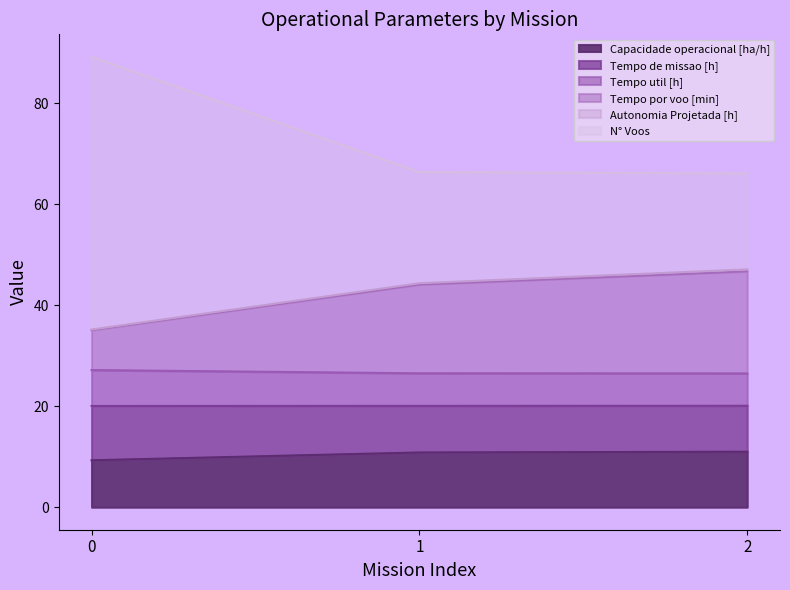

The Capacidade operacional [ha/h] series shows 9.3 at 0. True or false?

True